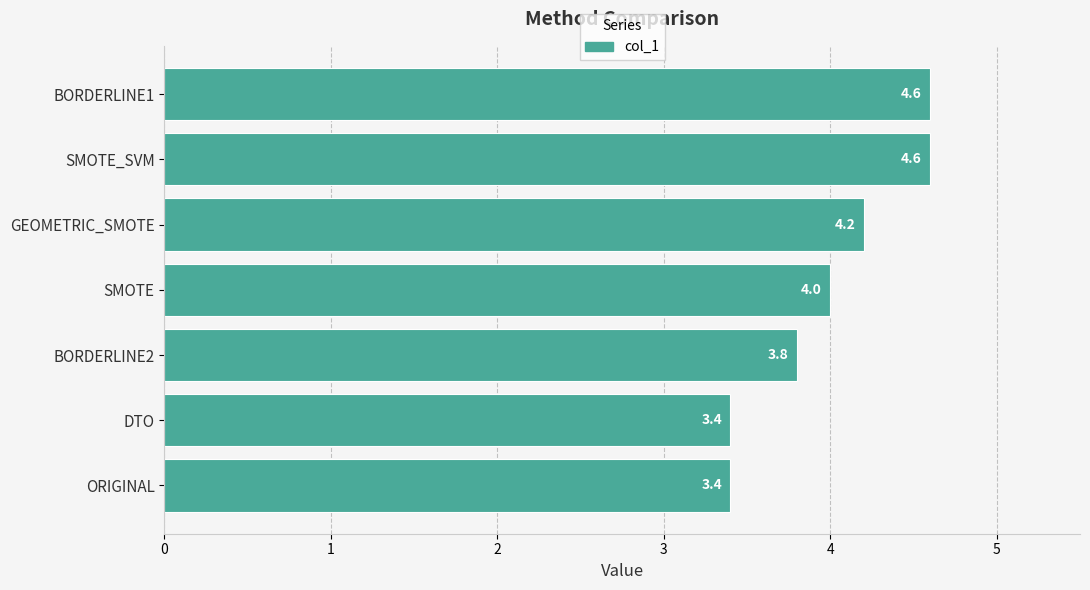

Where is the data nearest to the value 4?

SMOTE